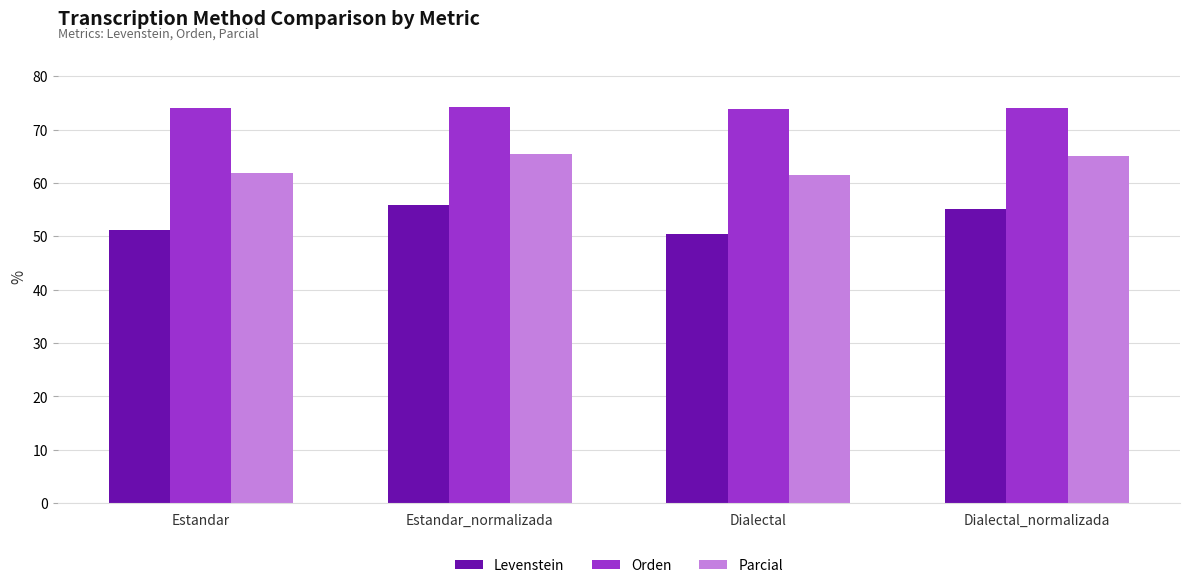

Read the Levenstein value at Estandar.

51.1